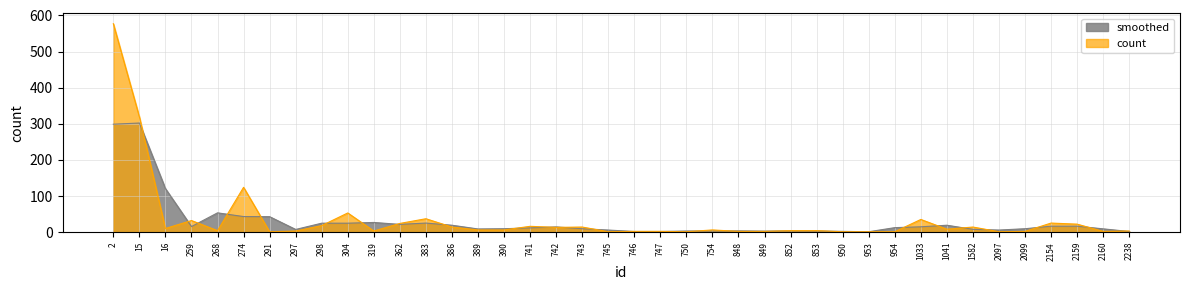

How many interior local peaks (higher than both neighbors) does the data have?

10